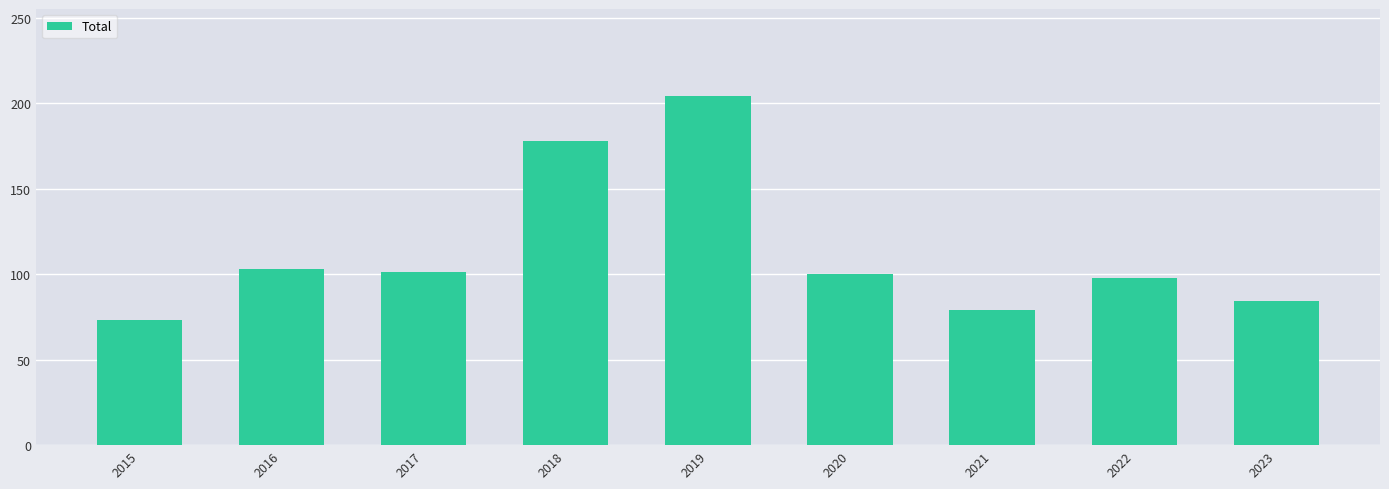

What is the sum of all values?

1020